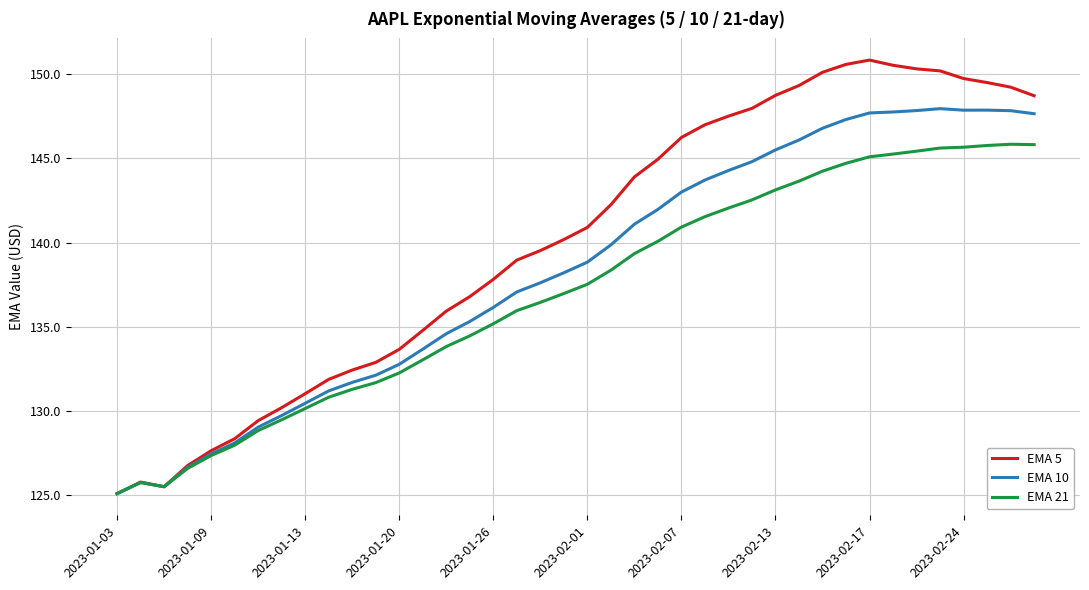

In EMA 5, how many points are higher than both neighbors (excluding endpoints)?

2